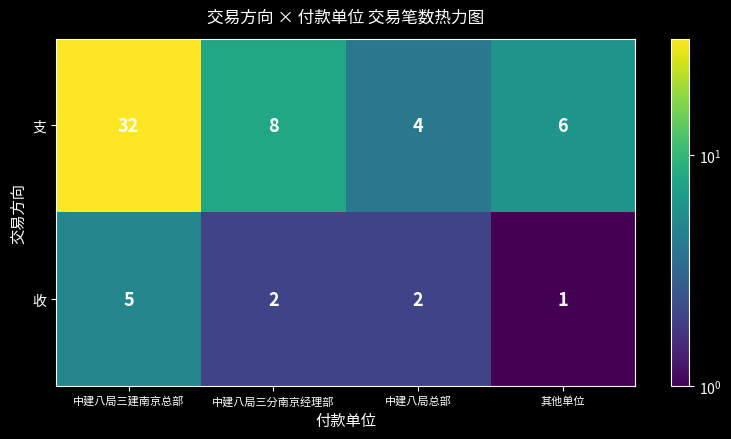

Reading right to left, transcribe all the data shown in this chart.

支: 6	4	8	32
收: 1	2	2	5